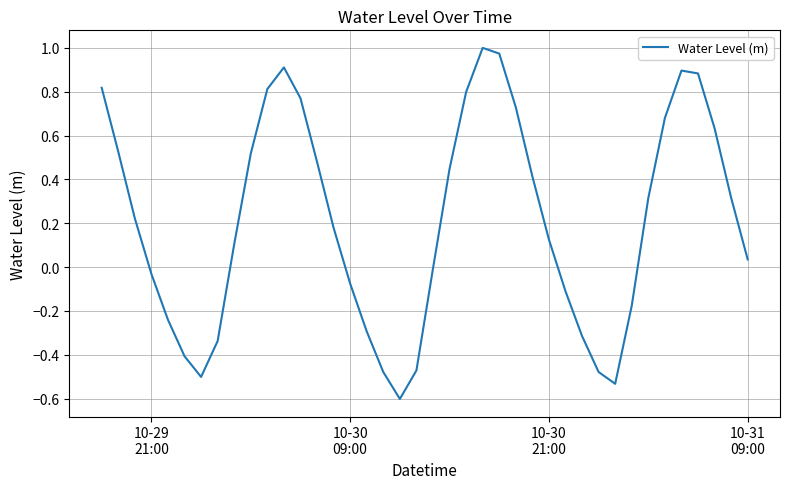

What is the difference between the maximum and minimum values?

1.6